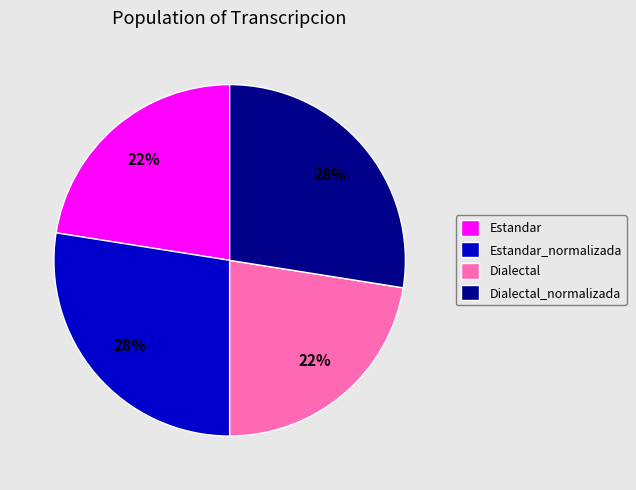

True or false: Dialectal_normalizada accounts for 40% of the total.

False